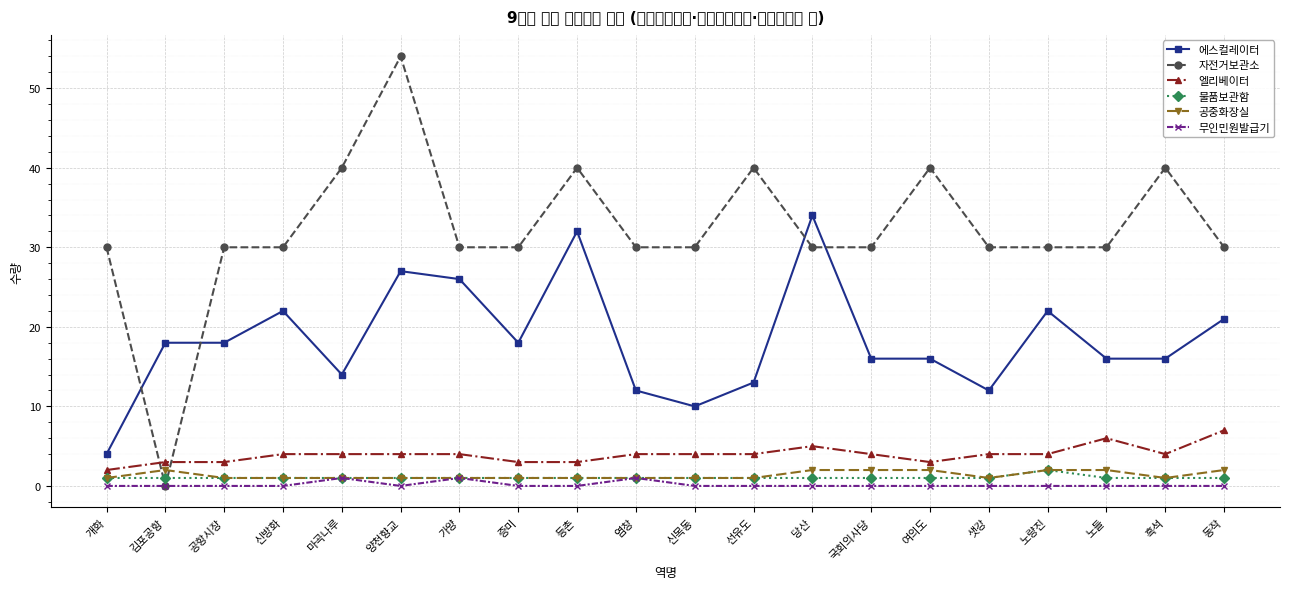

What is the sum of all 에스컬레이터 values?

367